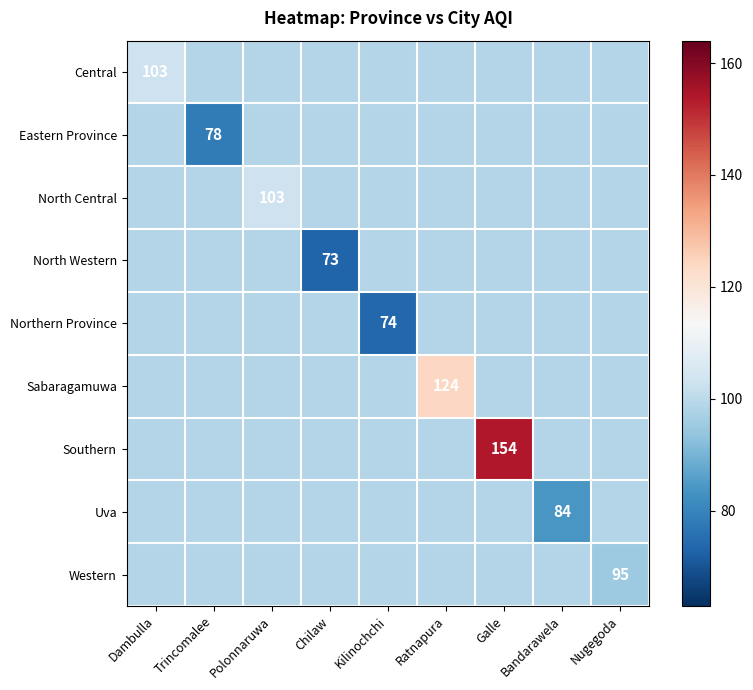

At which category is the sum across all series the highest?

Galle